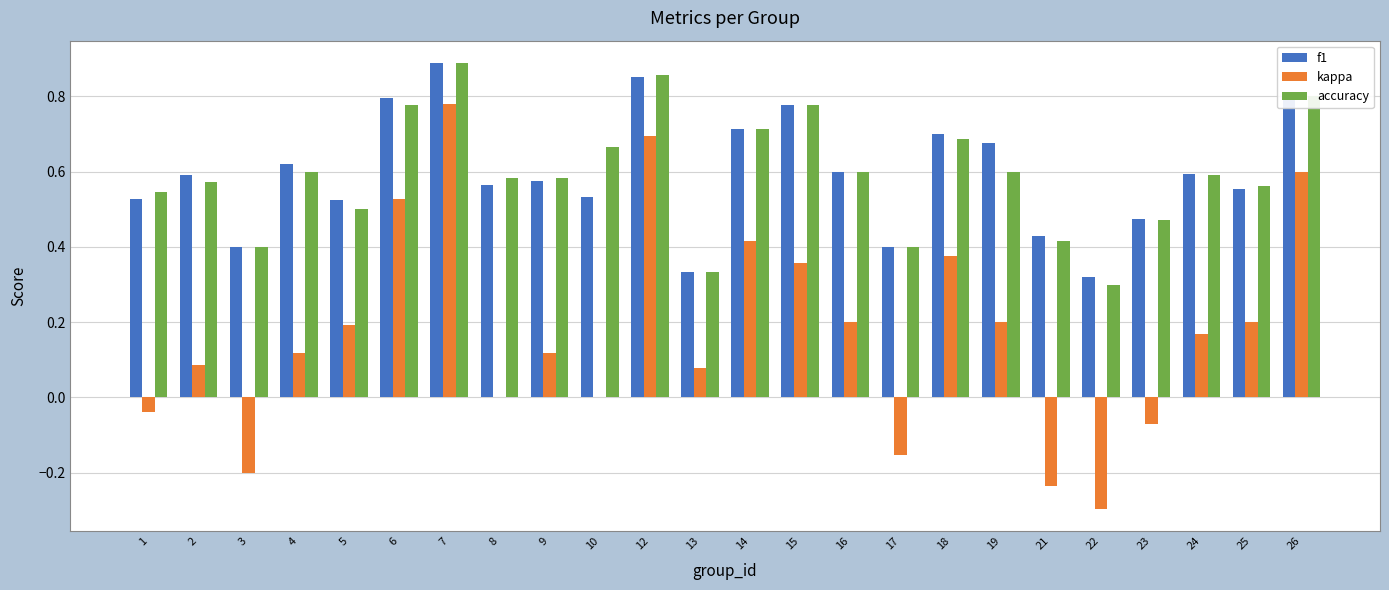

At which label does accuracy reach its peak?

7